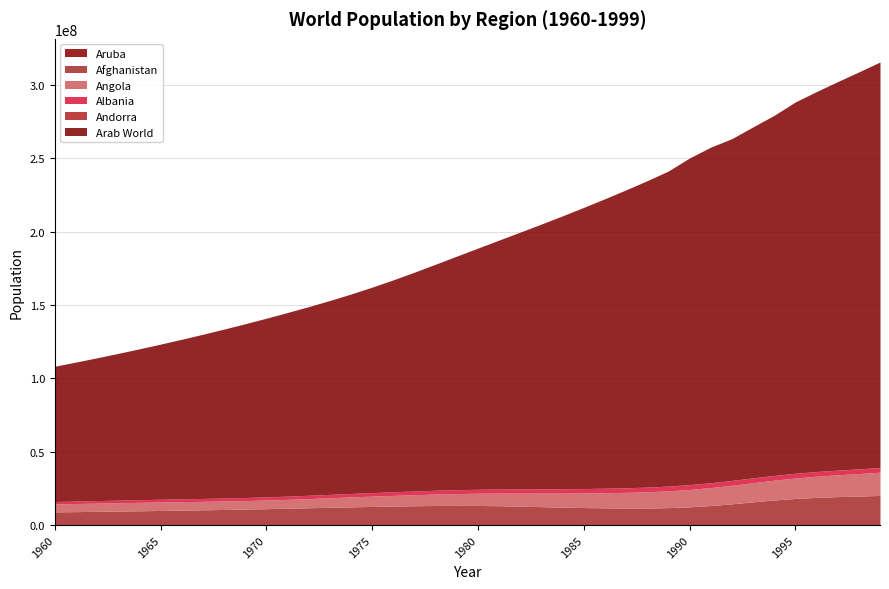

How many lines are shown in the chart?

6